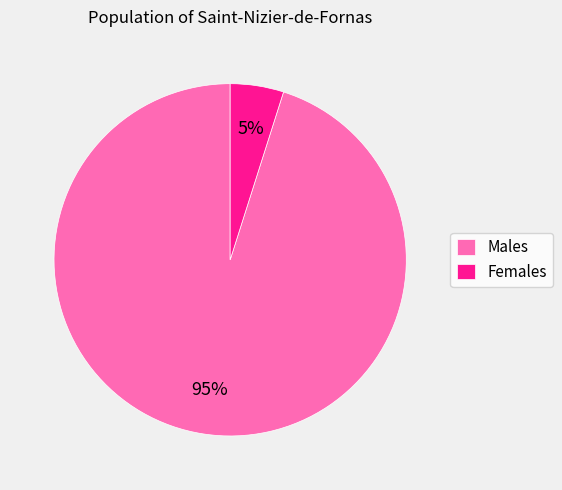

To the nearest percent, what percentage of the pie is Males?

95%